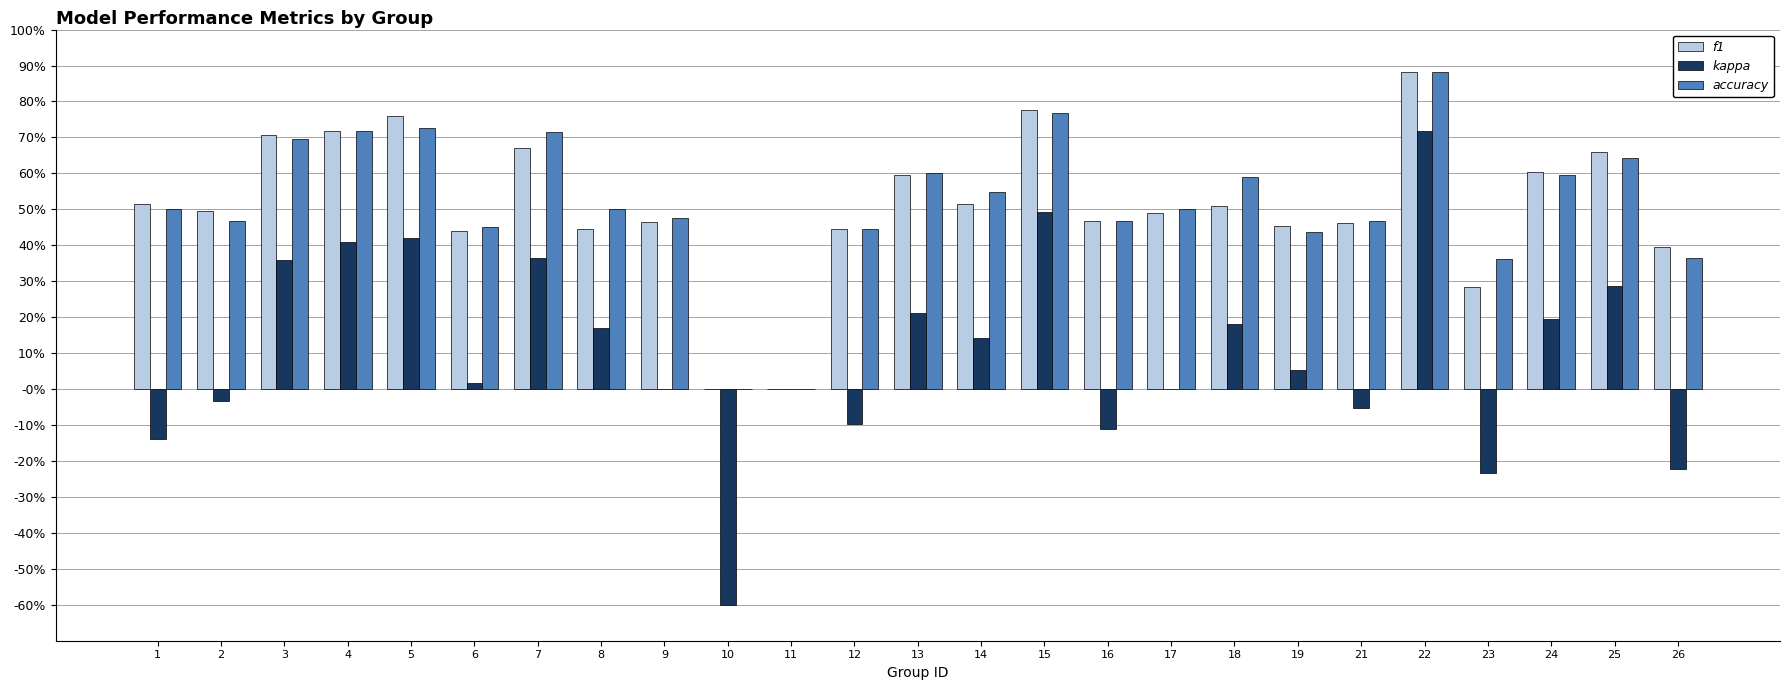

Does the chart contain stacked bars?

No